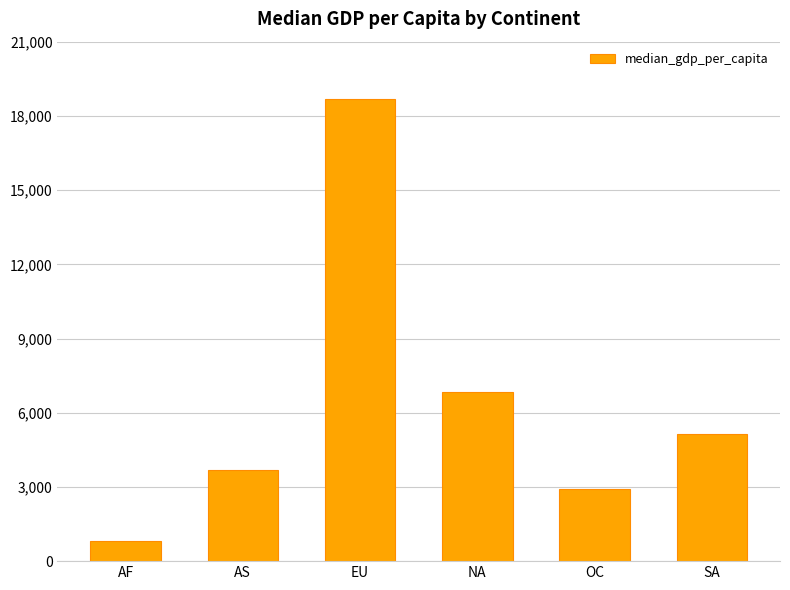

How many distinct data groups are displayed?

1